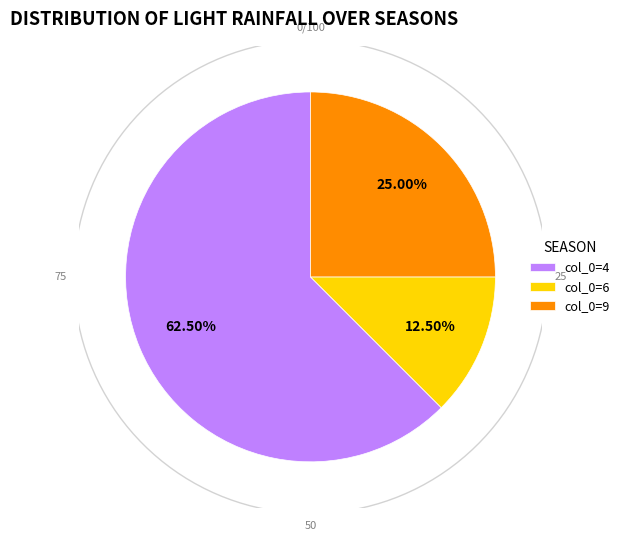

Combined, what portion of the pie is 9 and 4?

87.5%